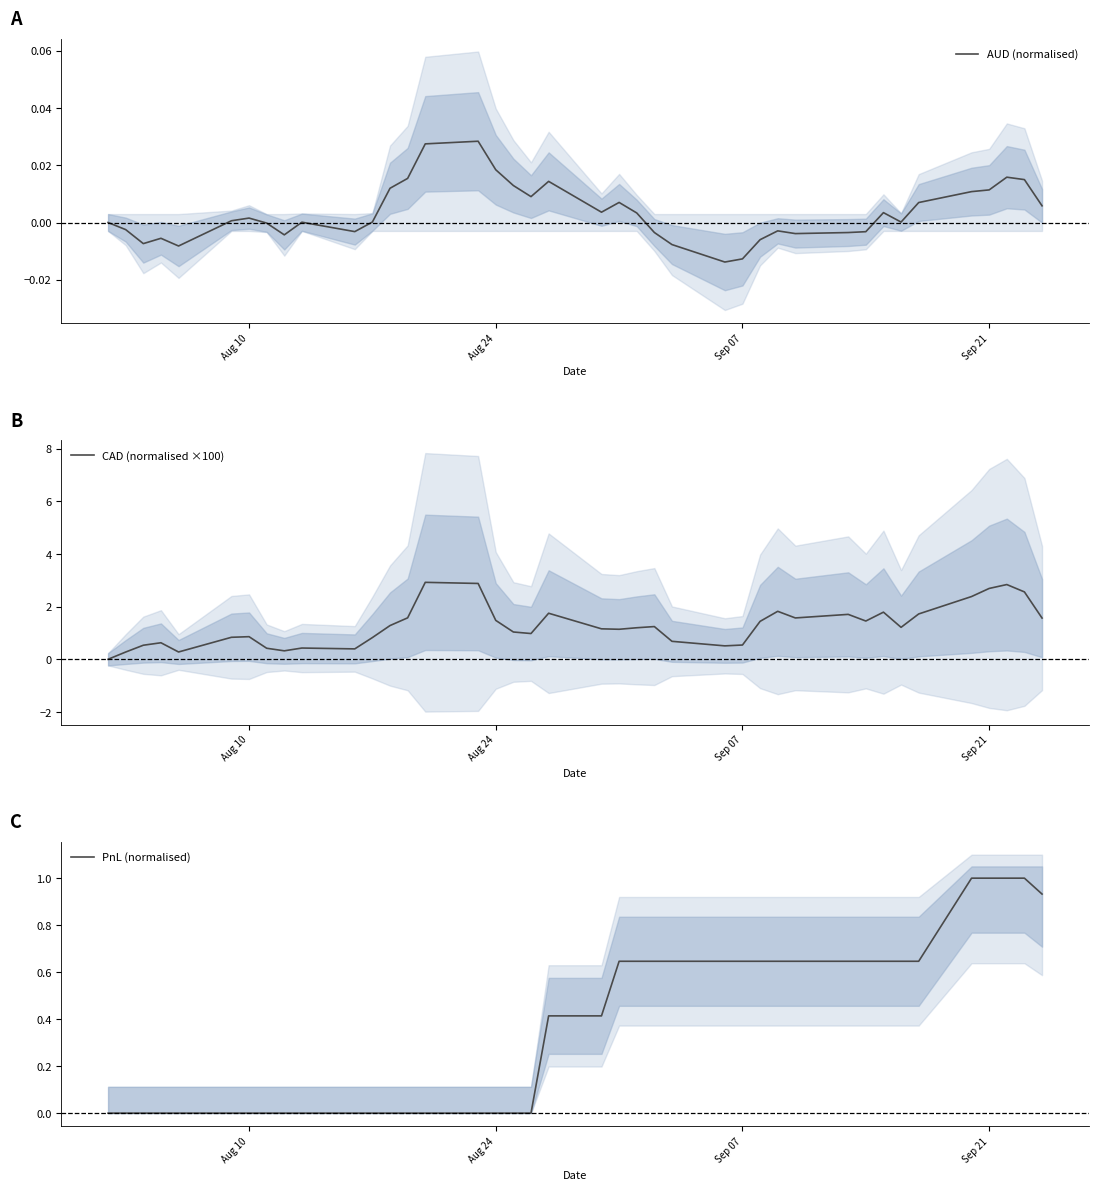

Which series has the largest total across all categories?

CAD (normalised ×100)